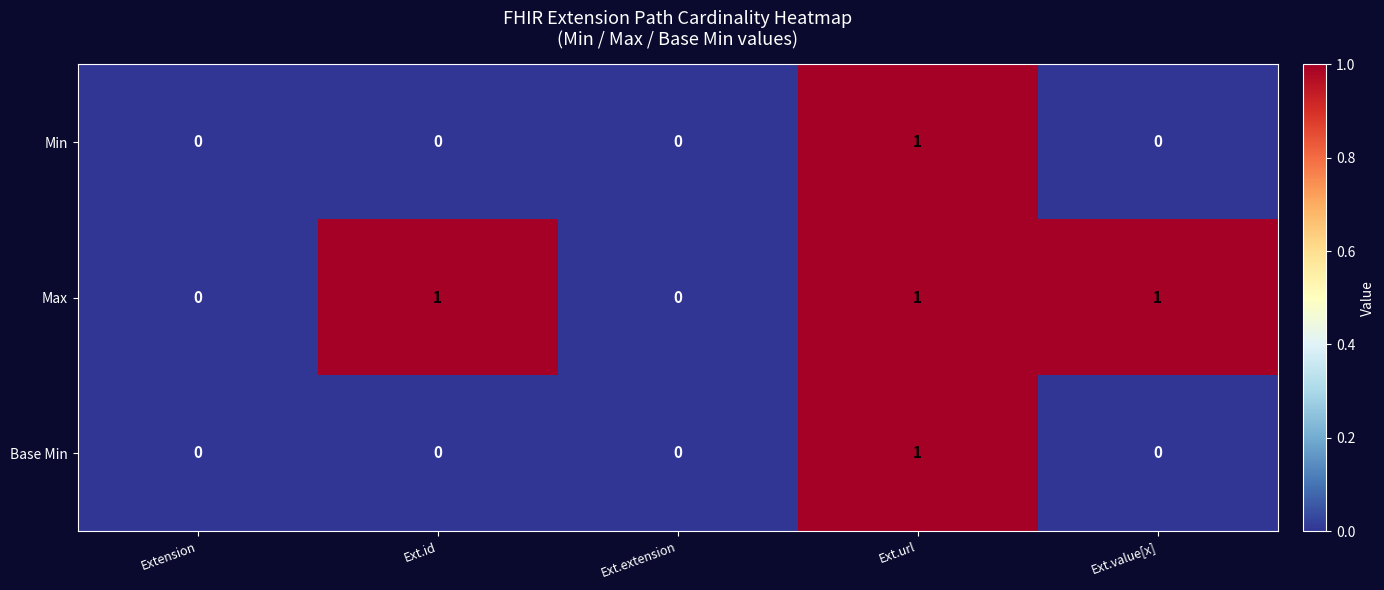

Reading left to right, extract all data points from this chart.

Min: Extension=0	Ext.id=0	Ext.extension=0	Ext.url=1	Ext.value[x]=0
Max: Extension=0	Ext.id=1	Ext.extension=0	Ext.url=1	Ext.value[x]=1
Base Min: Extension=0	Ext.id=0	Ext.extension=0	Ext.url=1	Ext.value[x]=0